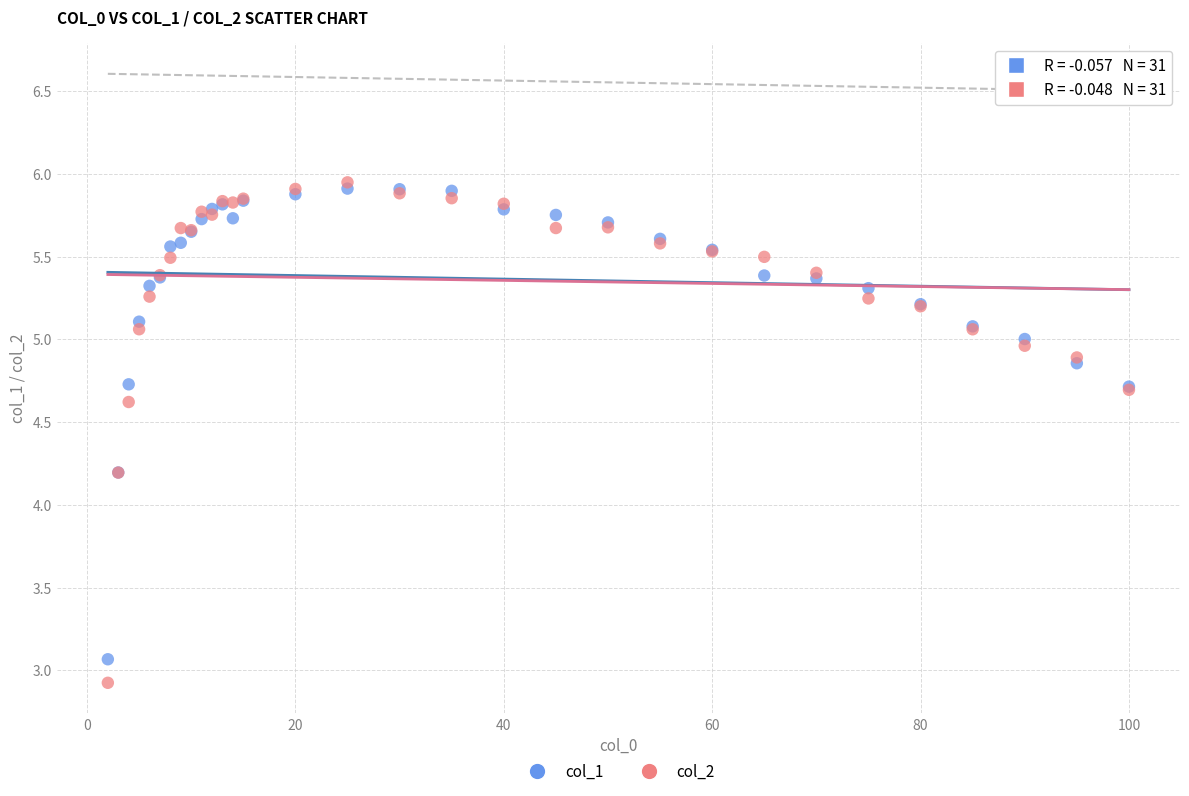

What are all the series names shown in the legend?

col_1, col_2